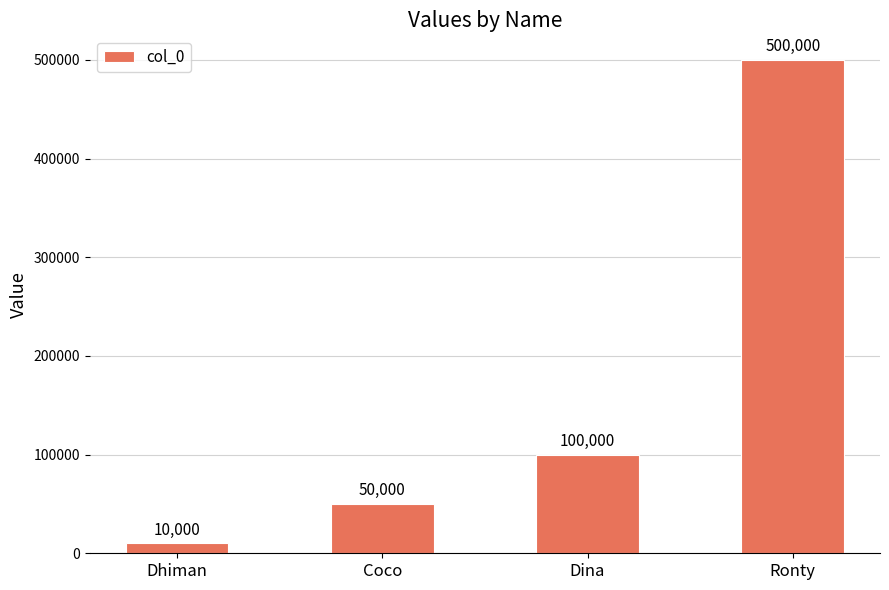

The chart shows a value of 143121 at Dina. True or false?

False